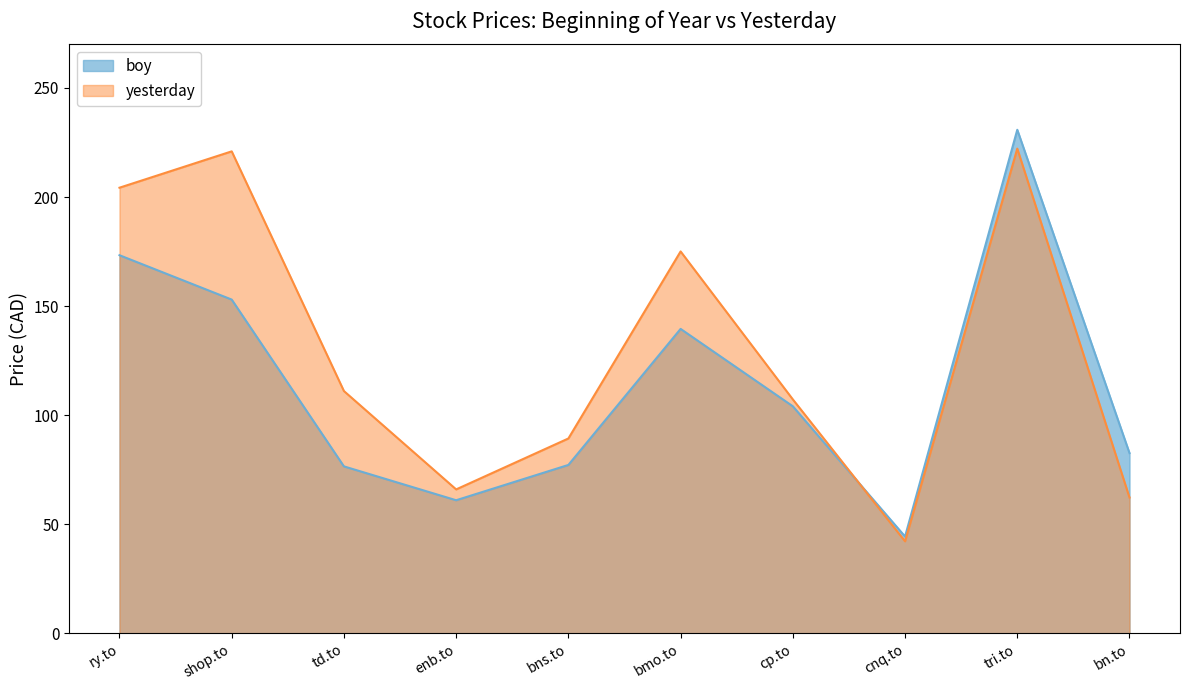

What is the label of the 10th point from the right?

ry.to